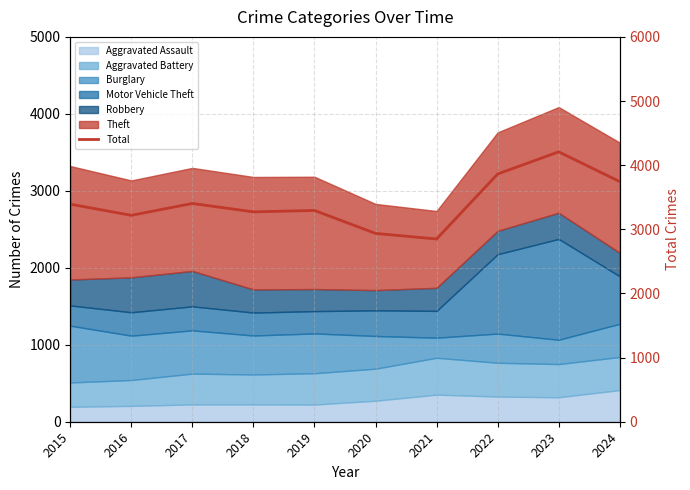

What is the maximum value shown in the chart?

4208